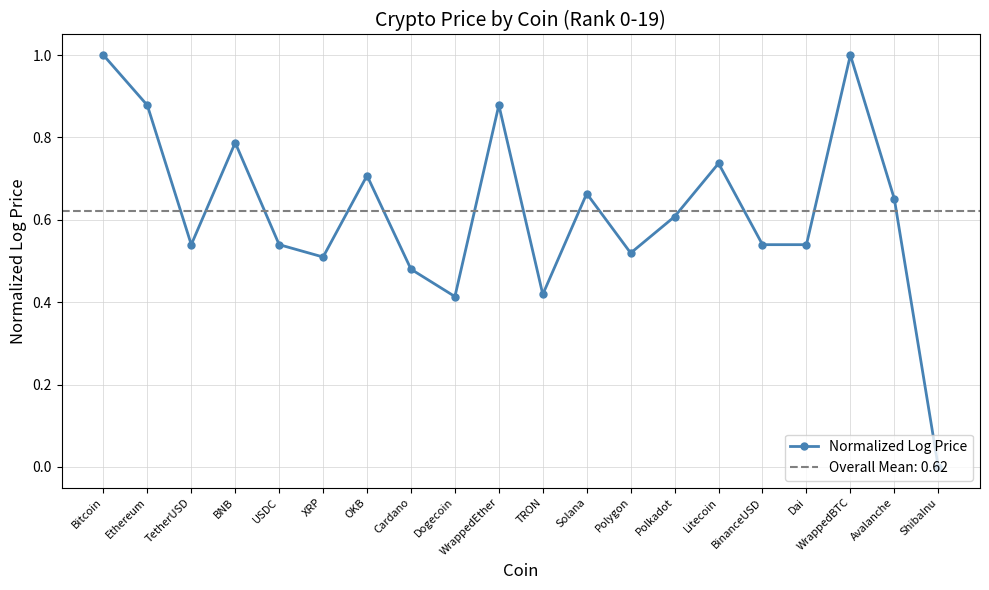

What position from the left is Polygon?

13